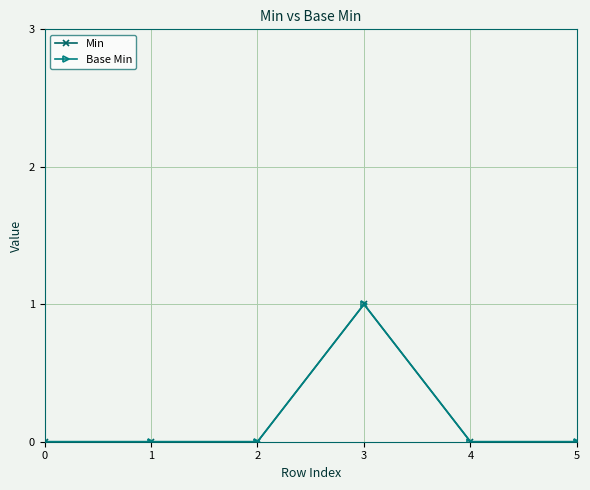

Does the chart have visible grid lines?

Yes